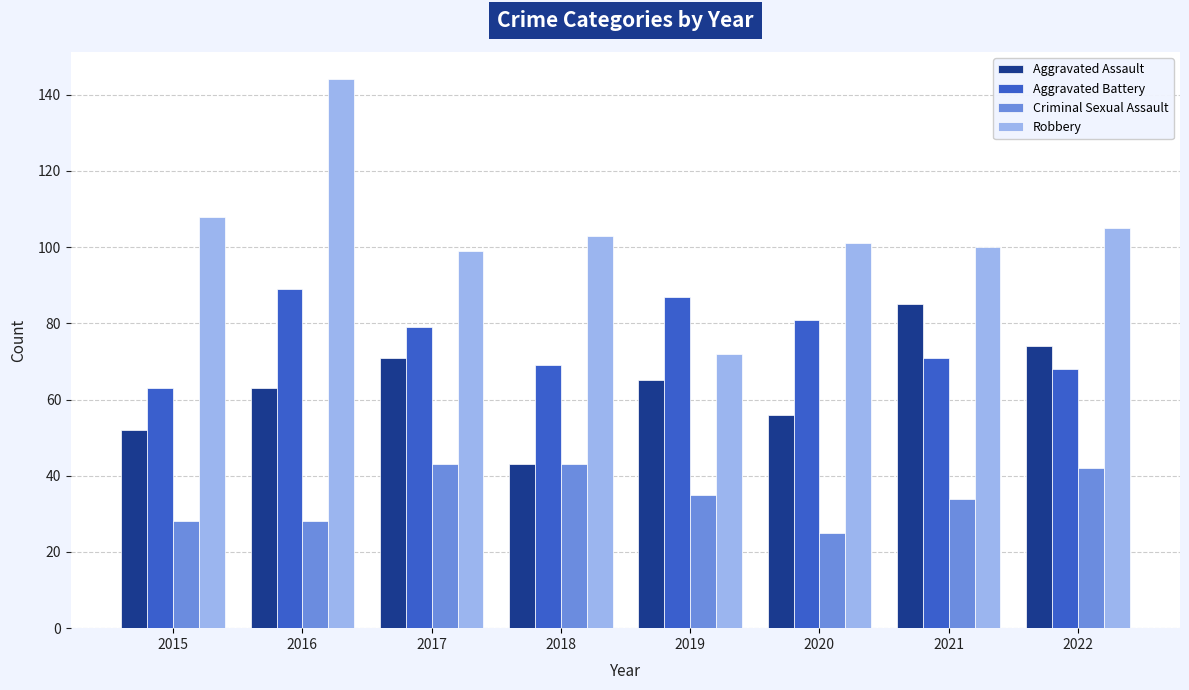

Reading left to right, what are all the values shown in this chart?

Aggravated Assault: 2015=52	2016=63	2017=71	2018=43	2019=65	2020=56	2021=85	2022=74
Aggravated Battery: 2015=63	2016=89	2017=79	2018=69	2019=87	2020=81	2021=71	2022=68
Criminal Sexual Assault: 2015=28	2016=28	2017=43	2018=43	2019=35	2020=25	2021=34	2022=42
Robbery: 2015=108	2016=144	2017=99	2018=103	2019=72	2020=101	2021=100	2022=105